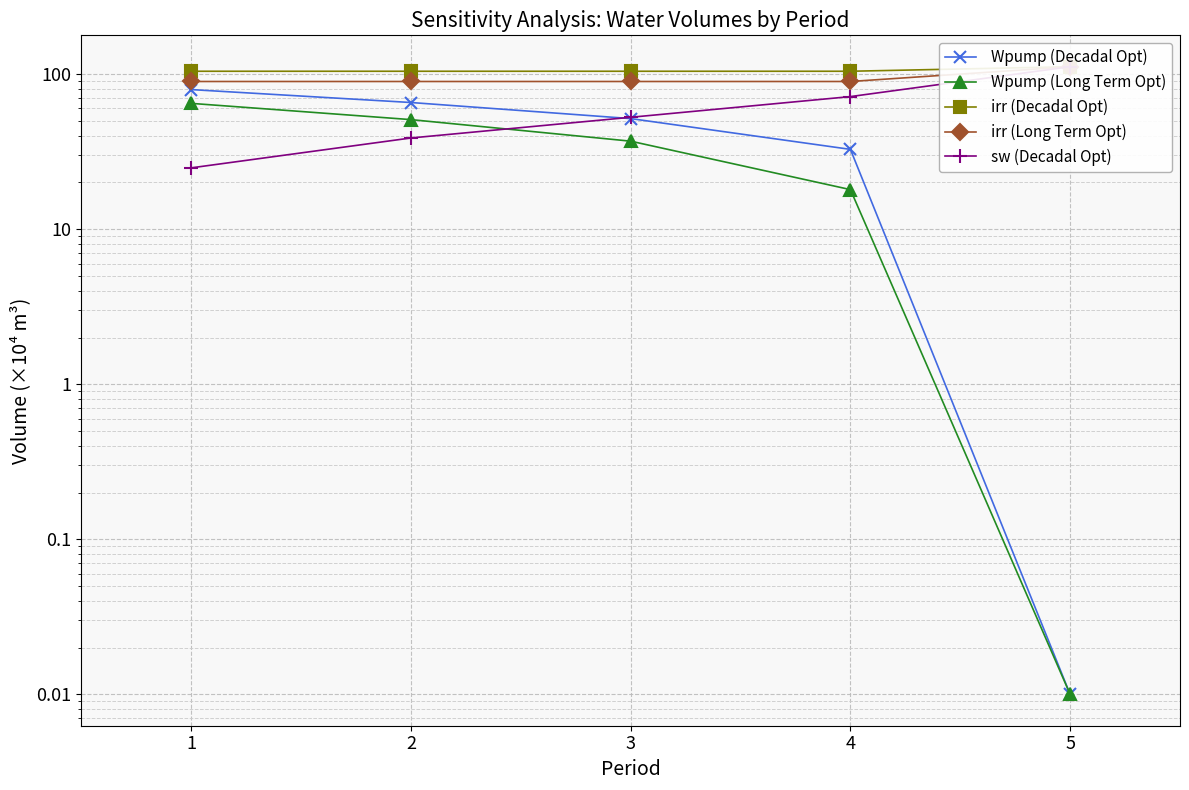

What is the difference between the highest and lowest values at 4?

86.3